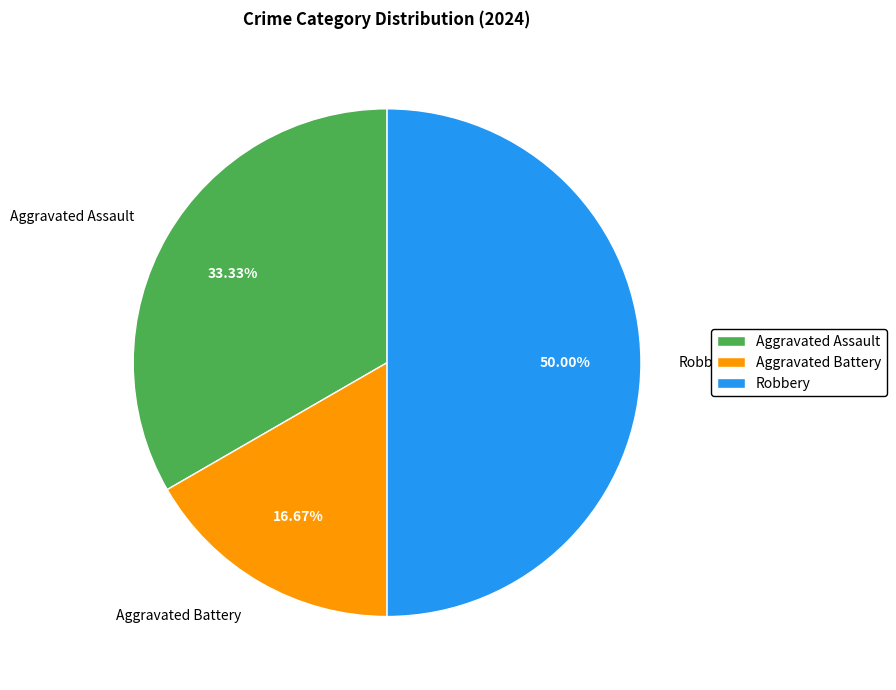

To the nearest percent, what is the difference between the largest and smallest slice percentages?

33%